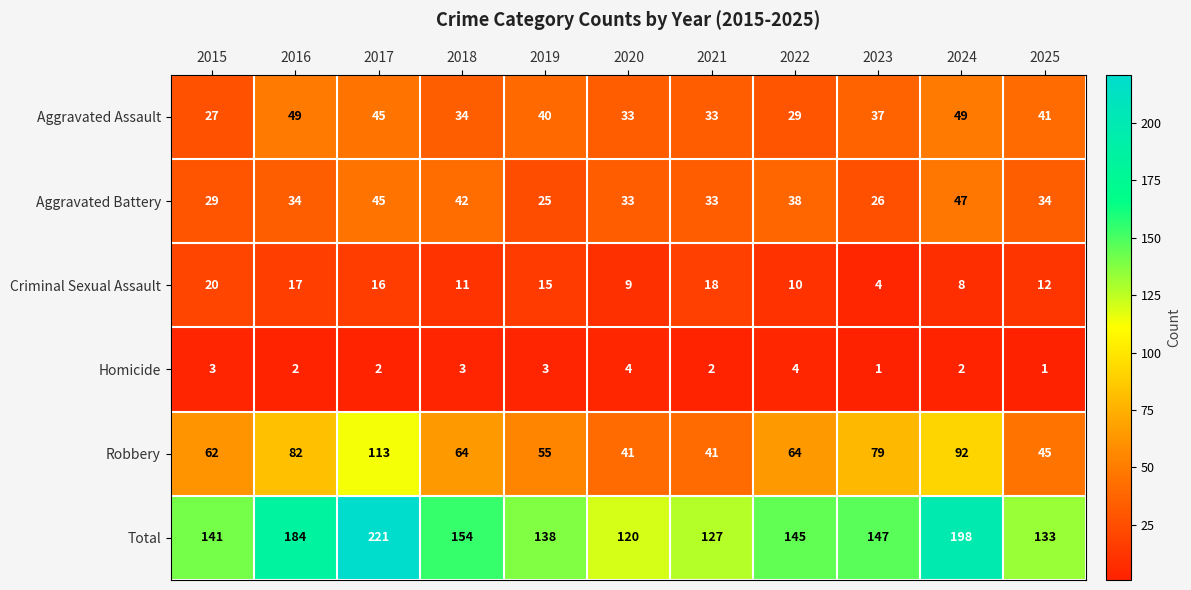

True or false: Homicide has a value of 3 at 2015.

True